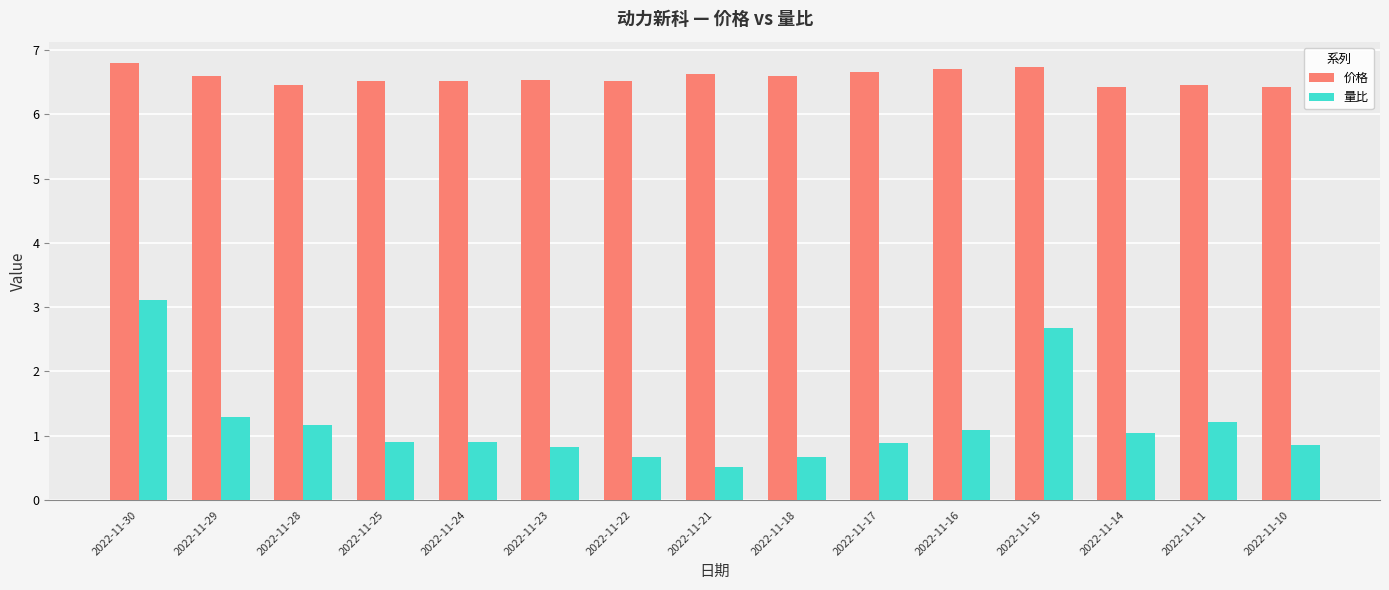

Which series changed the most between 2022-11-30 and 2022-11-28?

量比